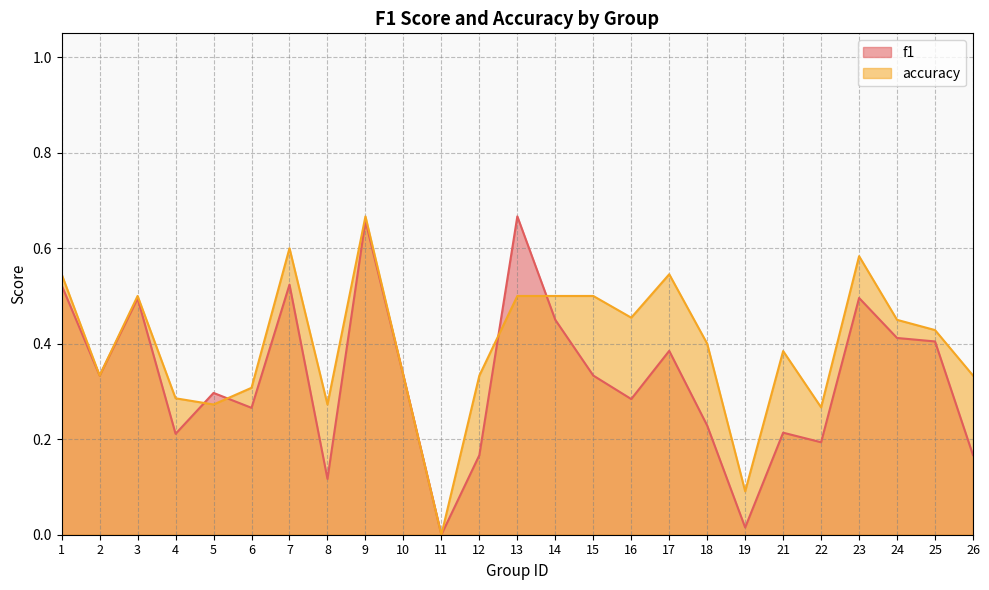

Reading left to right, transcribe all the data shown in this chart.

f1: 0.5	0.3	0.5	0.2	0.3	0.3	0.5	0.1	0.7	0.3	0.0	0.2	0.7	0.5	0.3	0.3	0.4	0.2	0.0	0.2	0.2	0.5	0.4	0.4	0.2
accuracy: 0.5	0.3	0.5	0.3	0.3	0.3	0.6	0.3	0.7	0.3	0.0	0.3	0.5	0.5	0.5	0.5	0.5	0.4	0.1	0.4	0.3	0.6	0.5	0.4	0.3